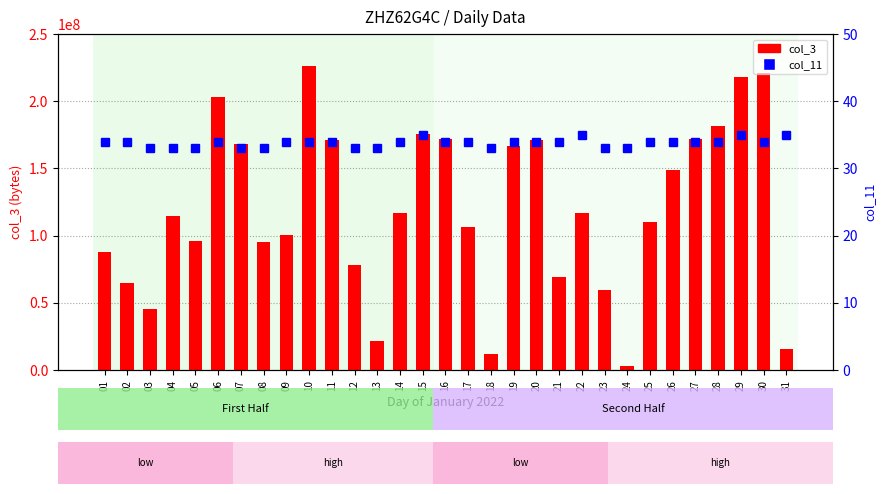

List the series in order of their overall mean, lowest first.

col_11 (count), col_3 (bytes)